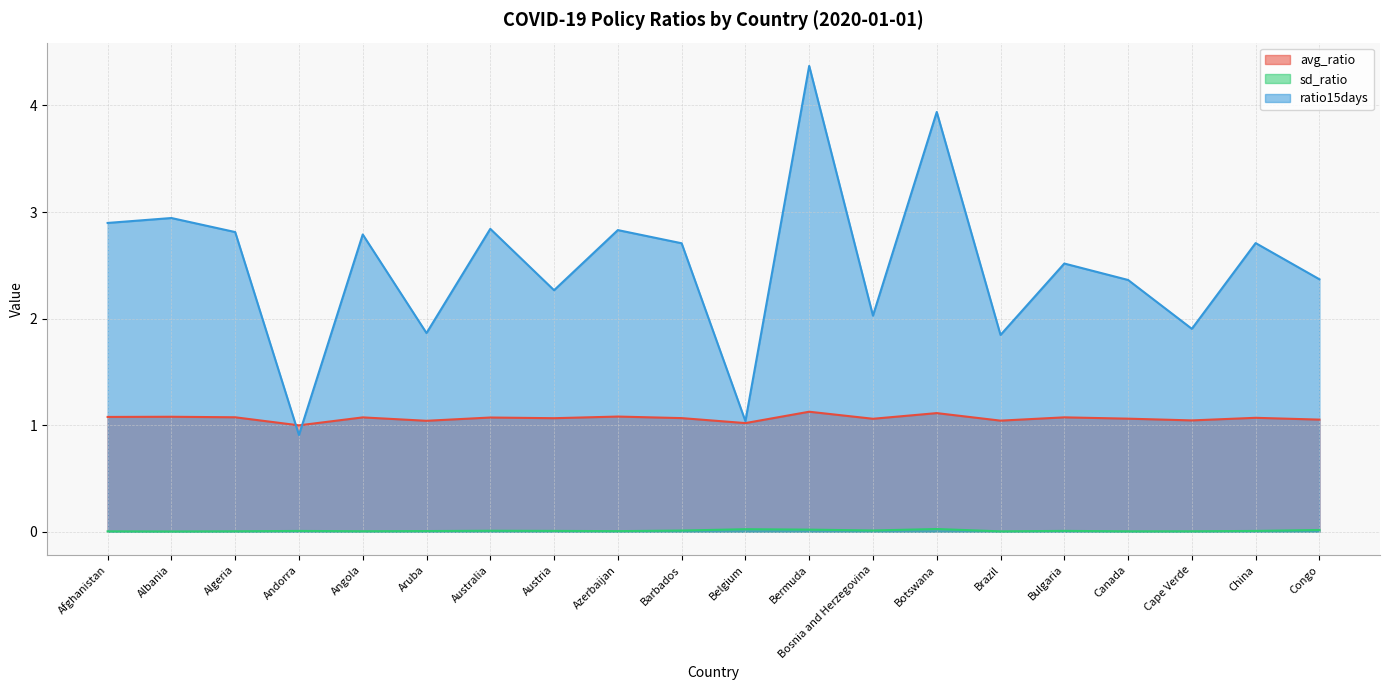

At which category does the chart reach its minimum across all series?

Albania